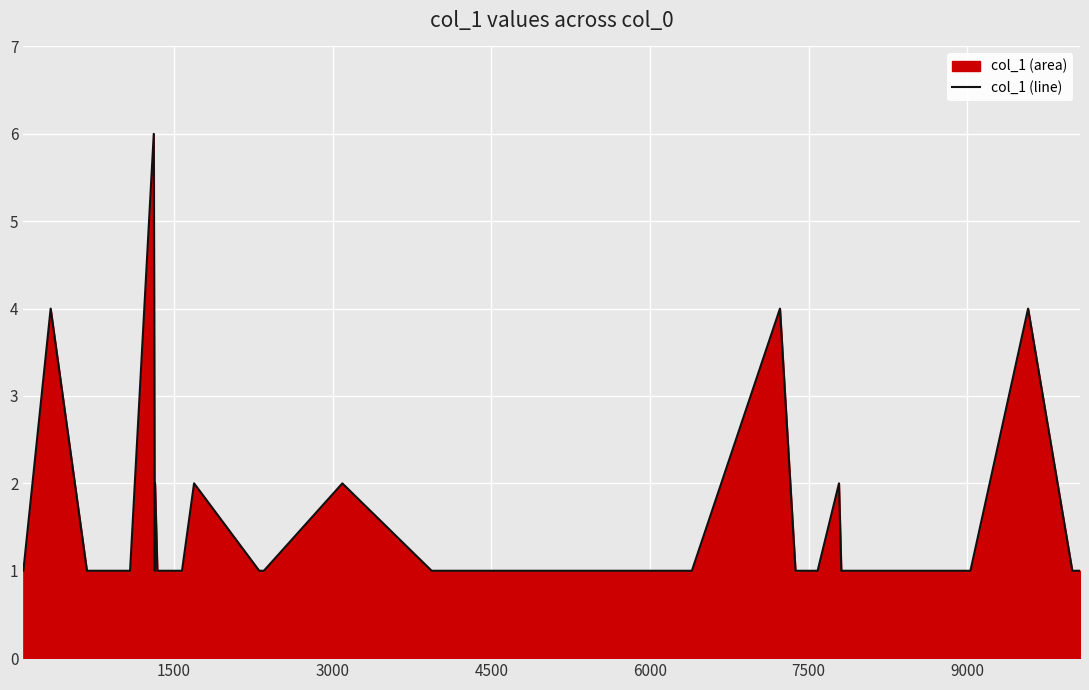

What is the difference between the maximum and minimum values?

5